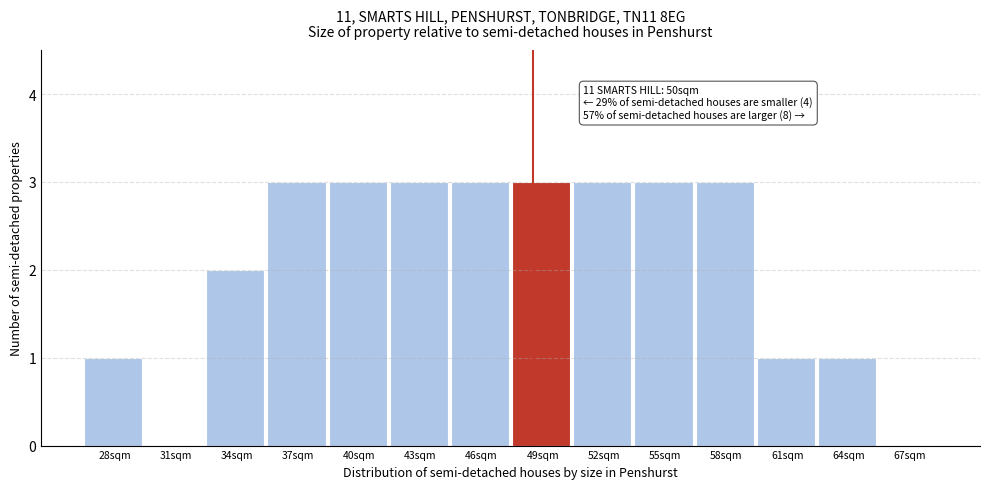

Reading left to right, extract all data points from this chart.

28sqm=1	31sqm=0	34sqm=2	37sqm=3	40sqm=3	43sqm=3	46sqm=3	49sqm=3	52sqm=3	55sqm=3	58sqm=3	61sqm=1	64sqm=1	67sqm=0